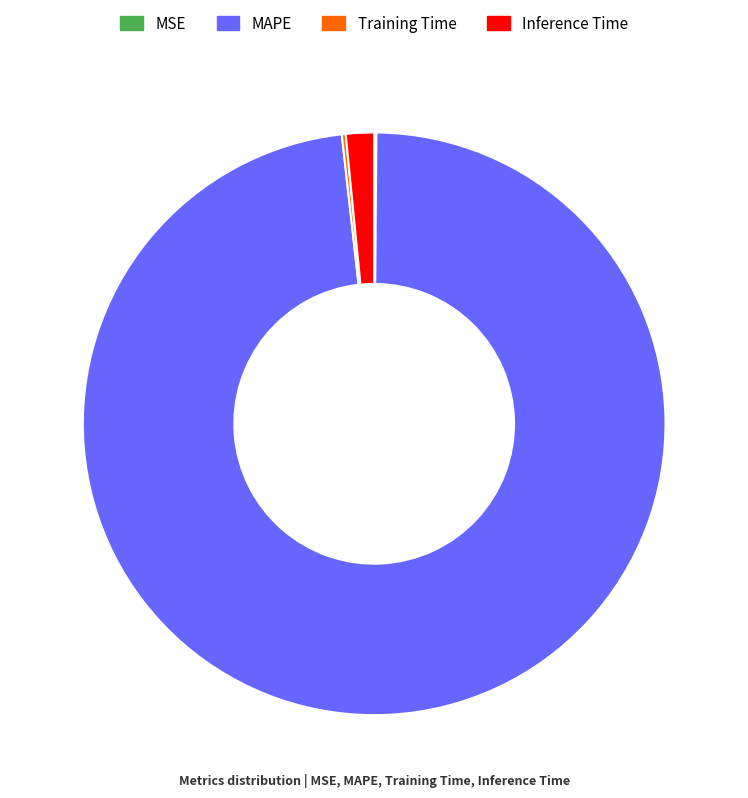

Which category has the biggest portion of the pie?

MAPE